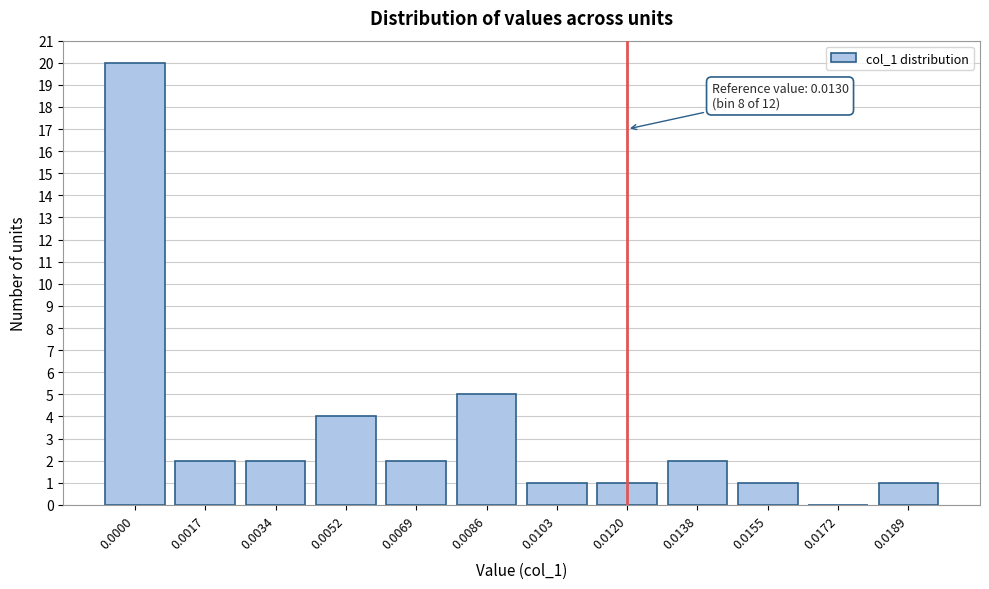

Reading right to left, transcribe all the data shown in this chart.

0.0189=1	0.0172=0	0.0155=1	0.0138=2	0.0120=1	0.0103=1	0.0086=5	0.0069=2	0.0052=4	0.0034=2	0.0017=2	0.0000=20